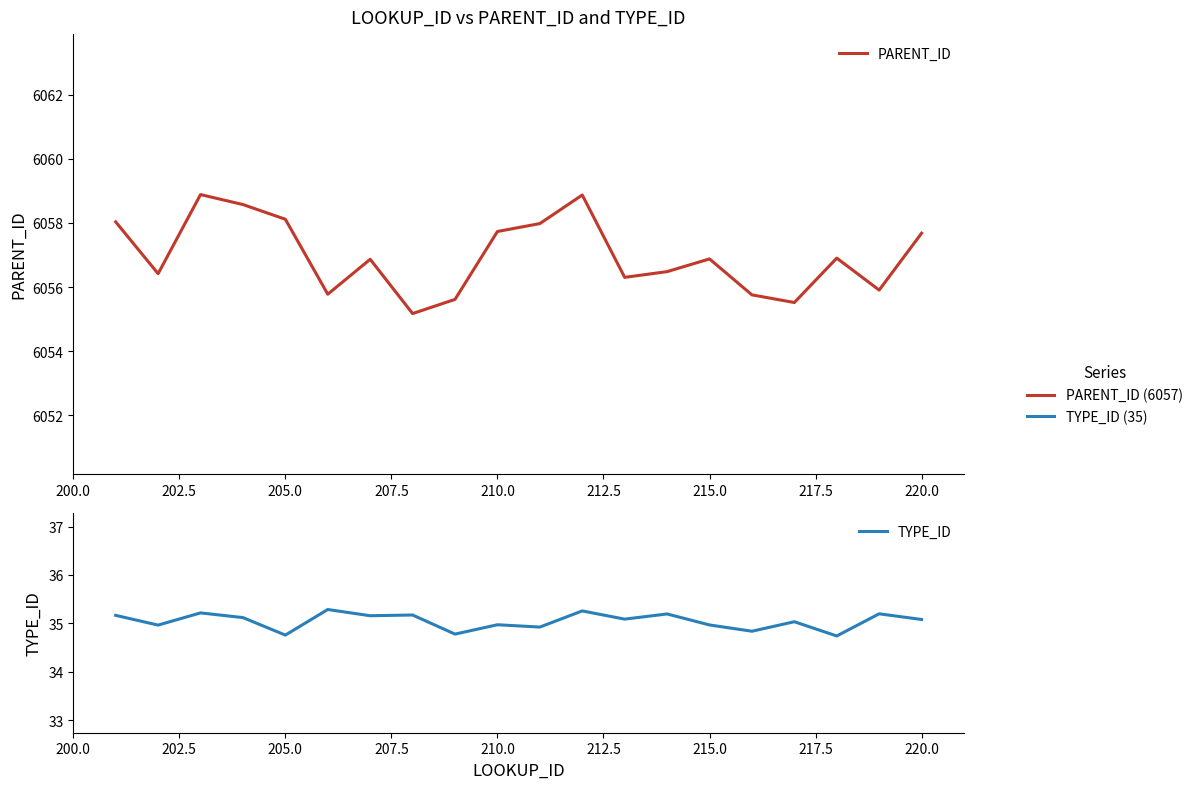

How many data points does each series have?

20